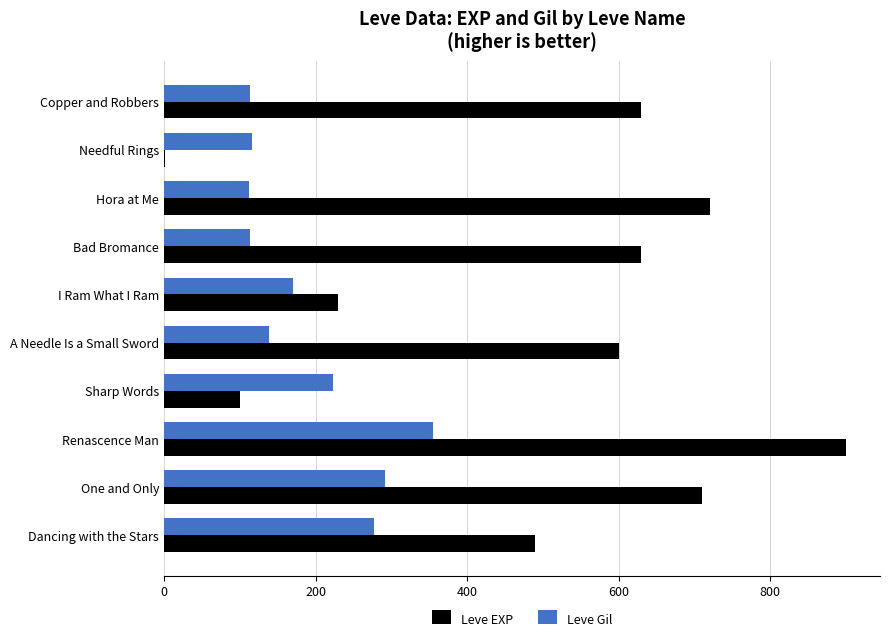

Which label corresponds to the largest value in the chart?

Renascence Man